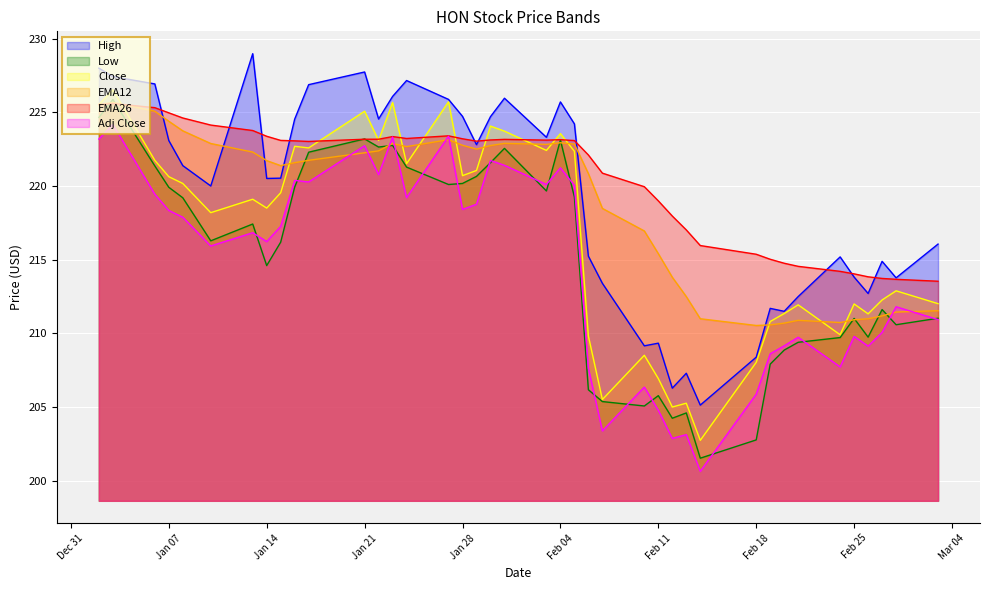

True or false: High and Low intersect in this chart.

False